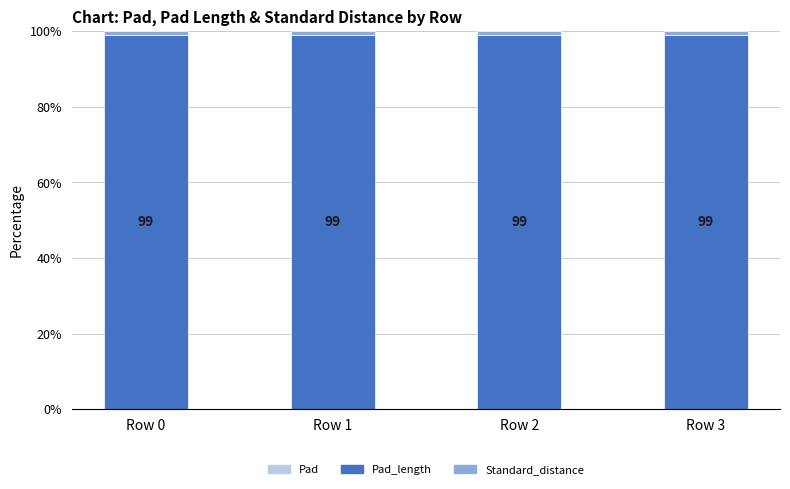

What is the total value across all series at Row 0?

100.0